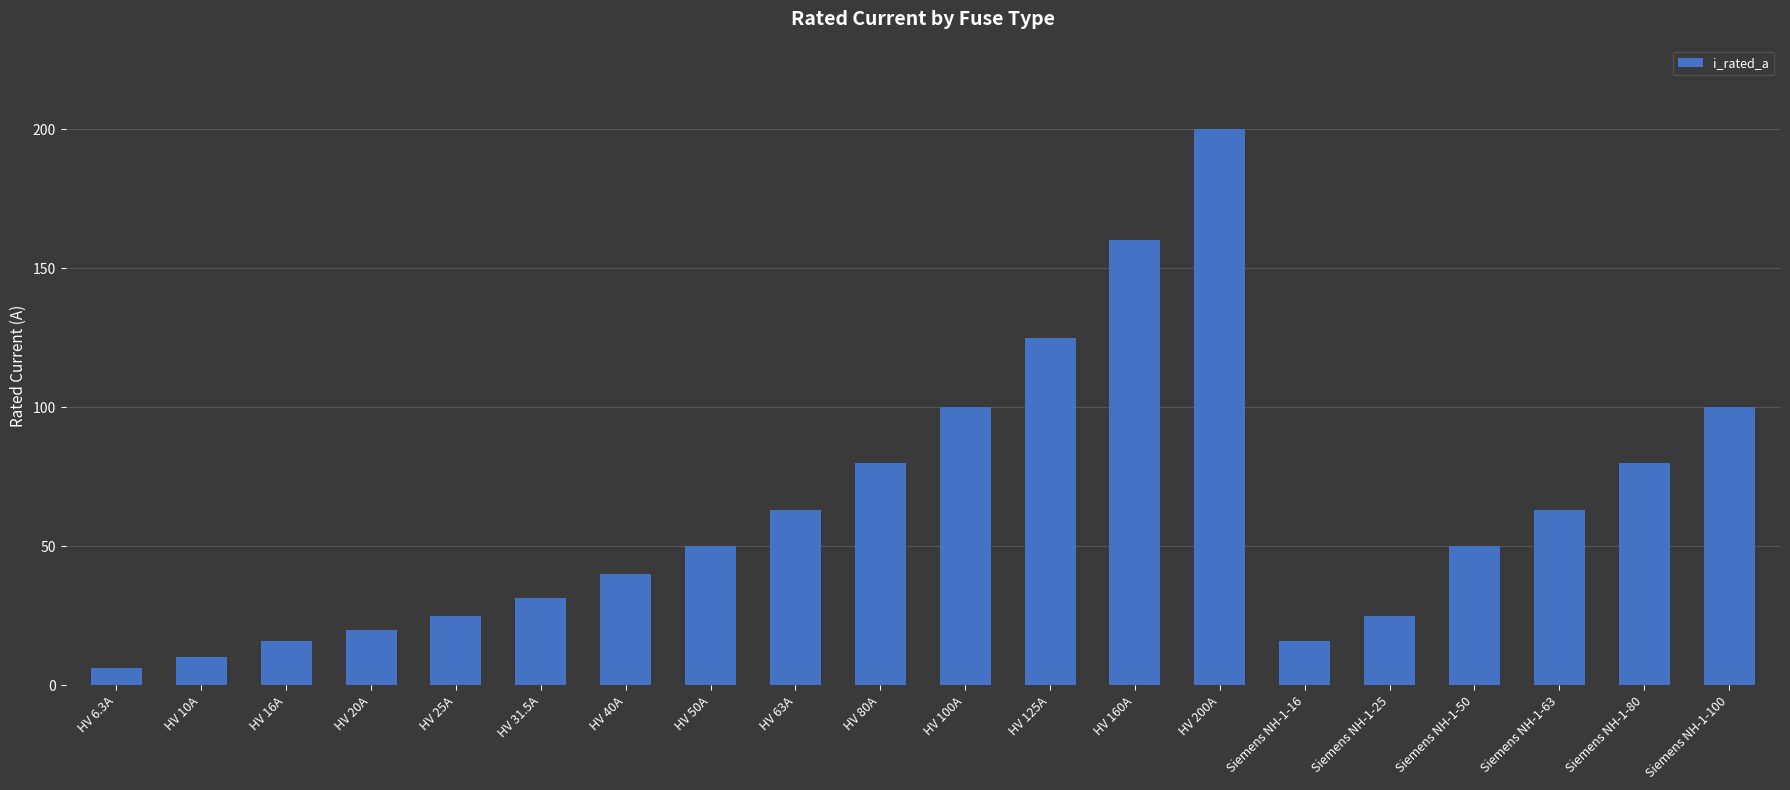

Are the bars horizontal?

No